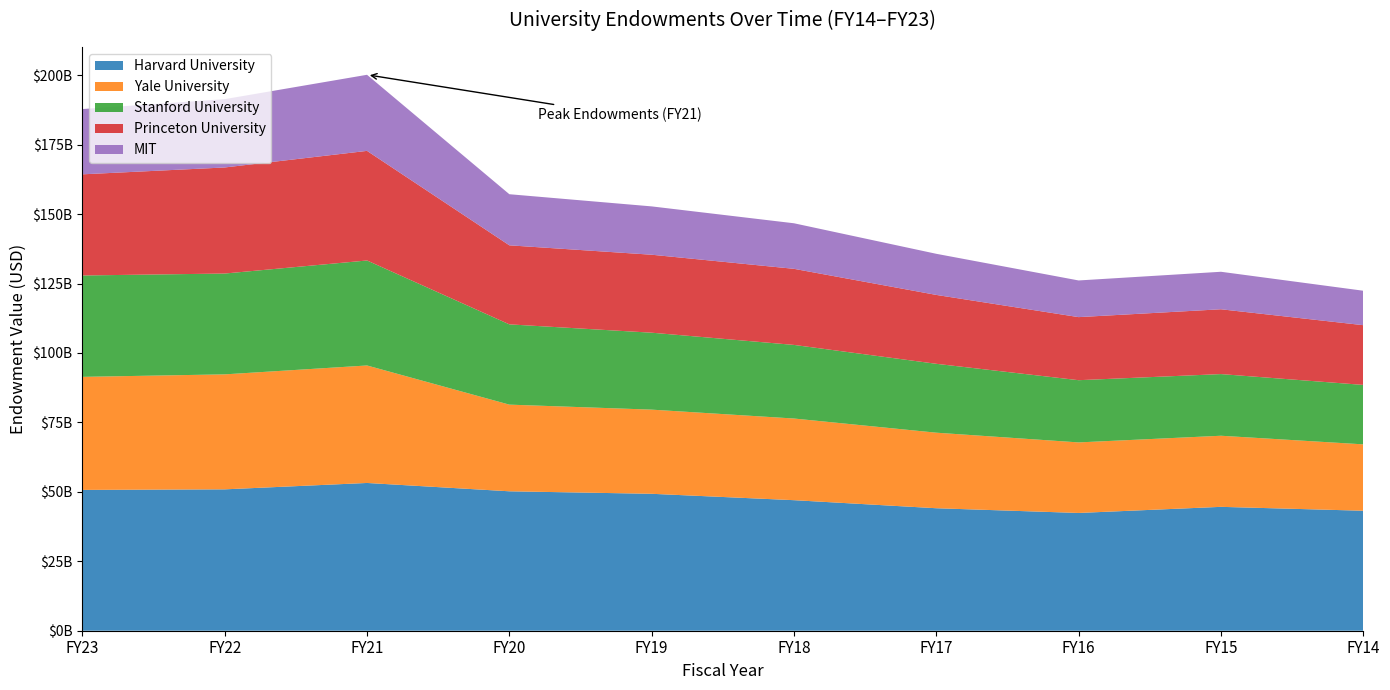

Reading right to left, list all the values displayed in this chart.

Harvard University: 43200000000	44600000000	42400000000	44100000000	47000000000	49300000000	50200000000	53200000000	50900000000	50700000000
Yale University: 23900000000	25600000000	25400000000	27200000000	29400000000	30300000000	31200000000	42300000000	41400000000	40700000000
Stanford University: 21400000000	22200000000	22400000000	24800000000	26500000000	27700000000	28900000000	37800000000	36300000000	36500000000
Princeton University: 21508188000	23335975000	22707442000	24803503000	27395553000	28072946000	28456580000	39462834000	38187244000	36419193000
MIT: 12400000000	13500000000	13200000000	14800000000	16400000000	17400000000	18400000000	27394000000	24600000000	23500000000